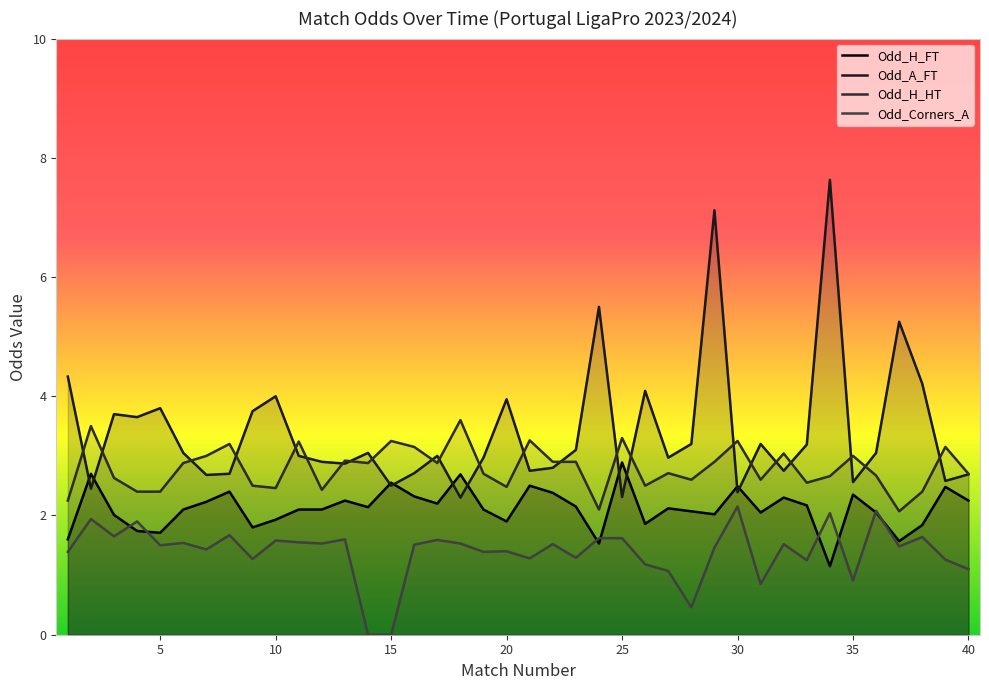

How many interior local valleys does the Odd_Corners_A series have?

13